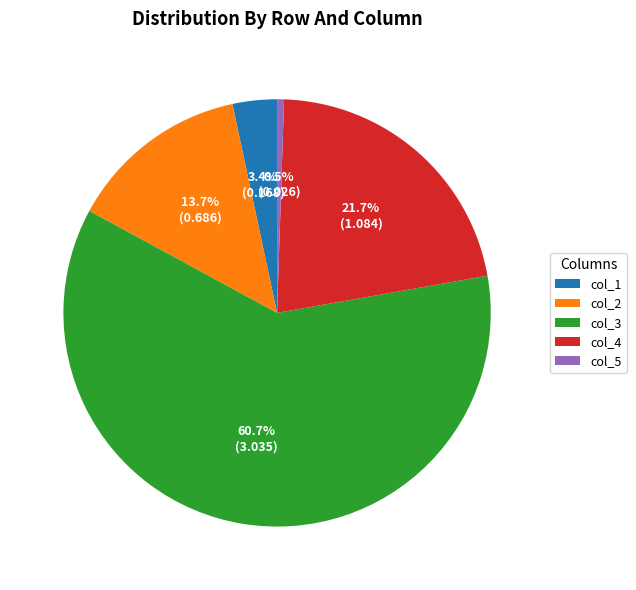

How many slices are in this pie chart?

5